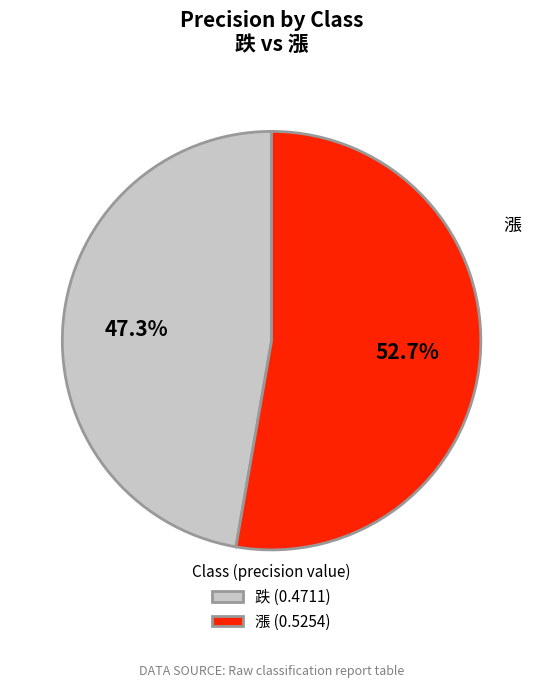

What percentage is NOT represented by 跌?

52.7%